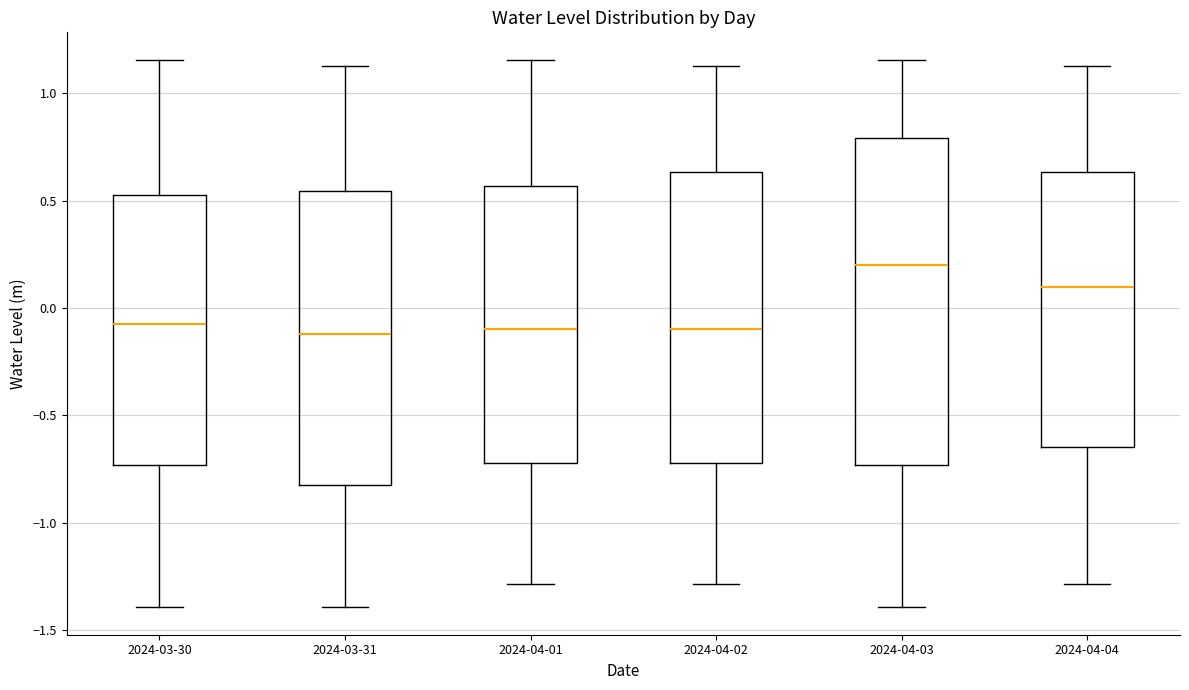

Reading left to right, read every box against the y-axis: the position of its median line, the range the box covers, and the ends of its whiskers. The values are not printed on the chart, so give them approximately, as read against the axis.

2024-03-30: median -0.05, box -0.75 to 0.55, whiskers -1.40 to 1.15
2024-03-31: median -0.10, box -0.80 to 0.55, whiskers -1.40 to 1.15
2024-04-01: median -0.10, box -0.70 to 0.55, whiskers -1.30 to 1.15
2024-04-02: median -0.10, box -0.70 to 0.65, whiskers -1.30 to 1.15
2024-04-03: median 0.20, box -0.75 to 0.80, whiskers -1.40 to 1.15
2024-04-04: median 0.10, box -0.65 to 0.65, whiskers -1.30 to 1.15